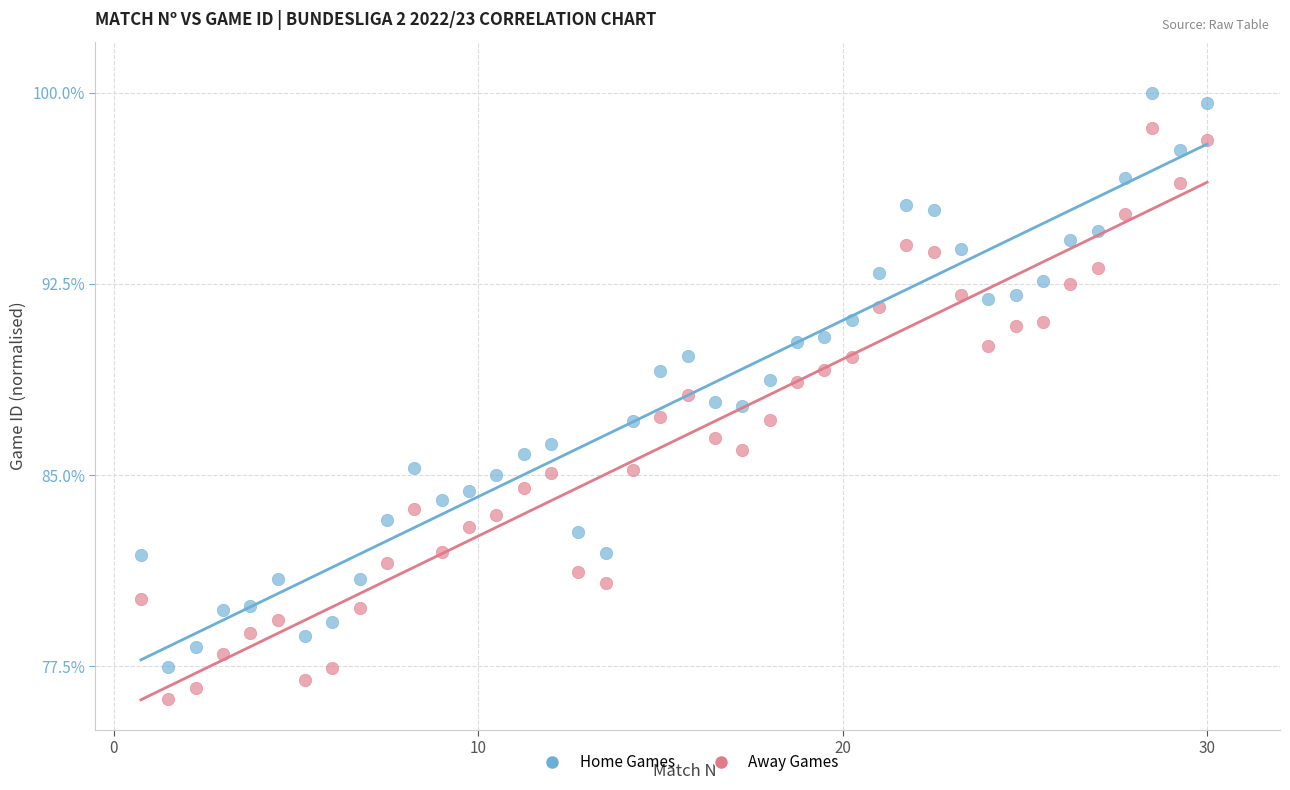

Across all data points, what is the range of X values (max minus min)?

29.2